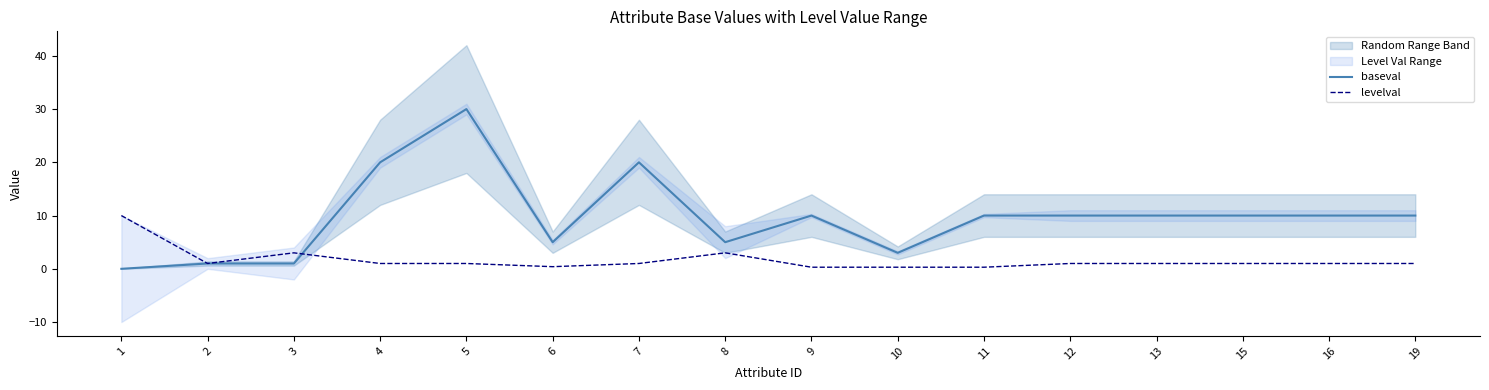

Read the levelval value at 19.

1.0